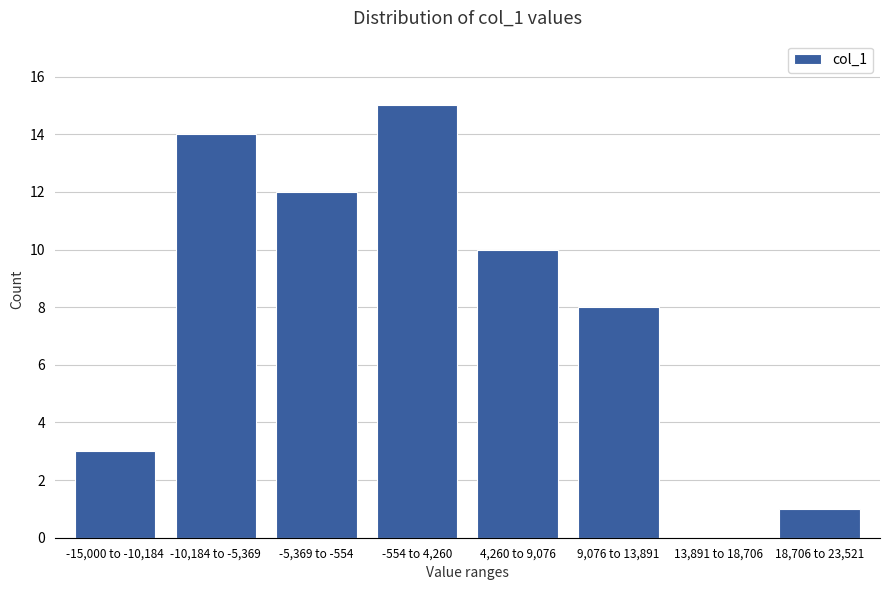

Reading left to right, list all the values displayed in this chart.

-15,000 to -10,184=3	-10,184 to -5,369=14	-5,369 to -554=12	-554 to 4,260=15	4,260 to 9,076=10	9,076 to 13,891=8	13,891 to 18,706=0	18,706 to 23,521=1